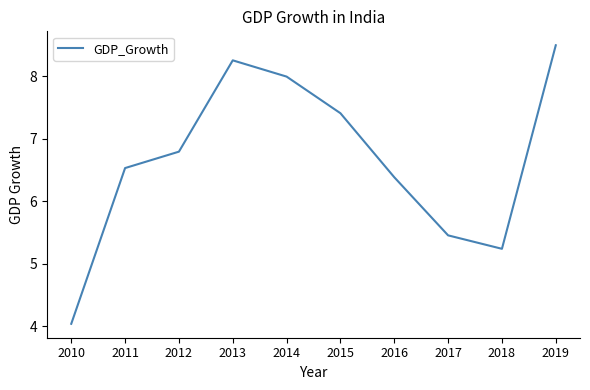

Rank the categories by value from highest to lowest.

2019, 2013, 2014, 2015, 2012, 2011, 2016, 2017, 2018, 2010